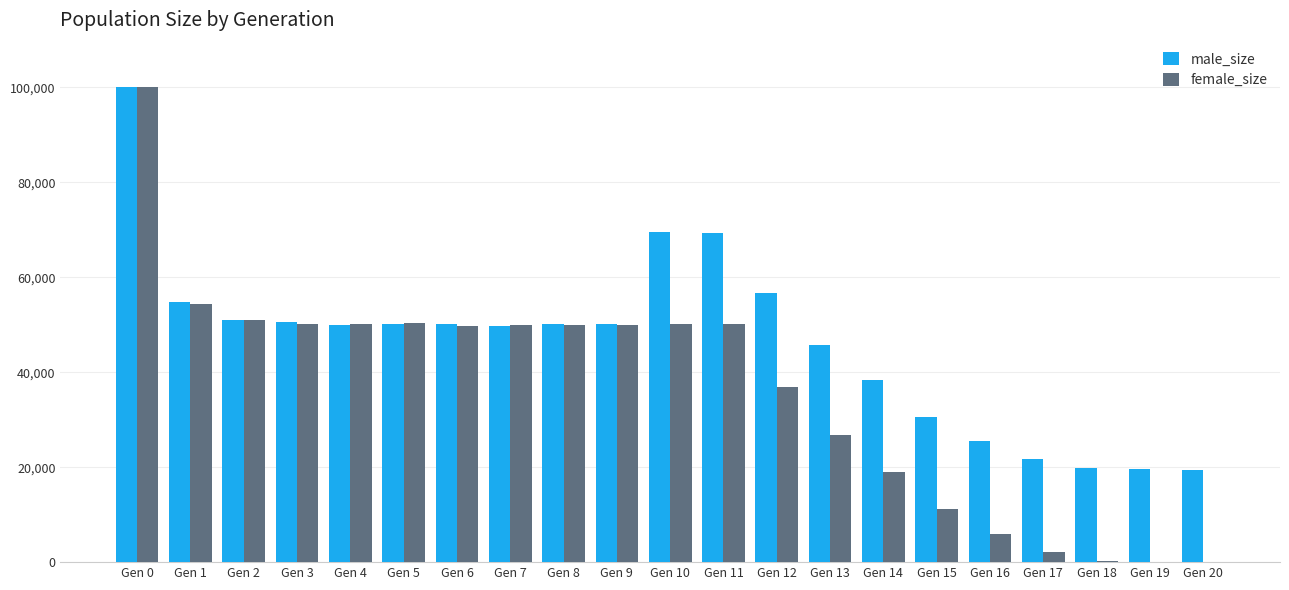

True or false: male_size has a value of 50073 at Gen 8.

True